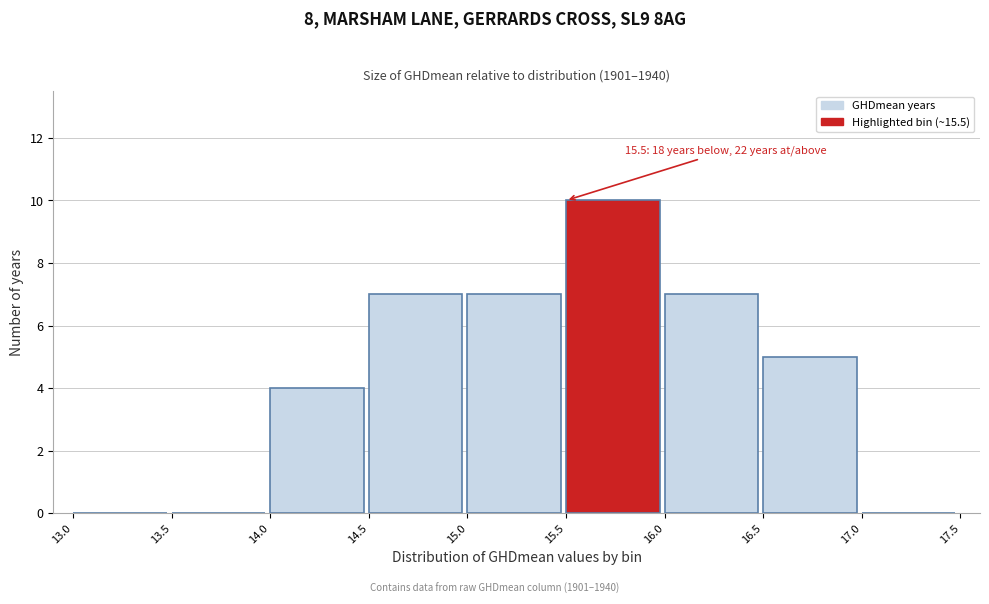

Over which range of the x-axis is the bar tallest?

15.5 to 16.0